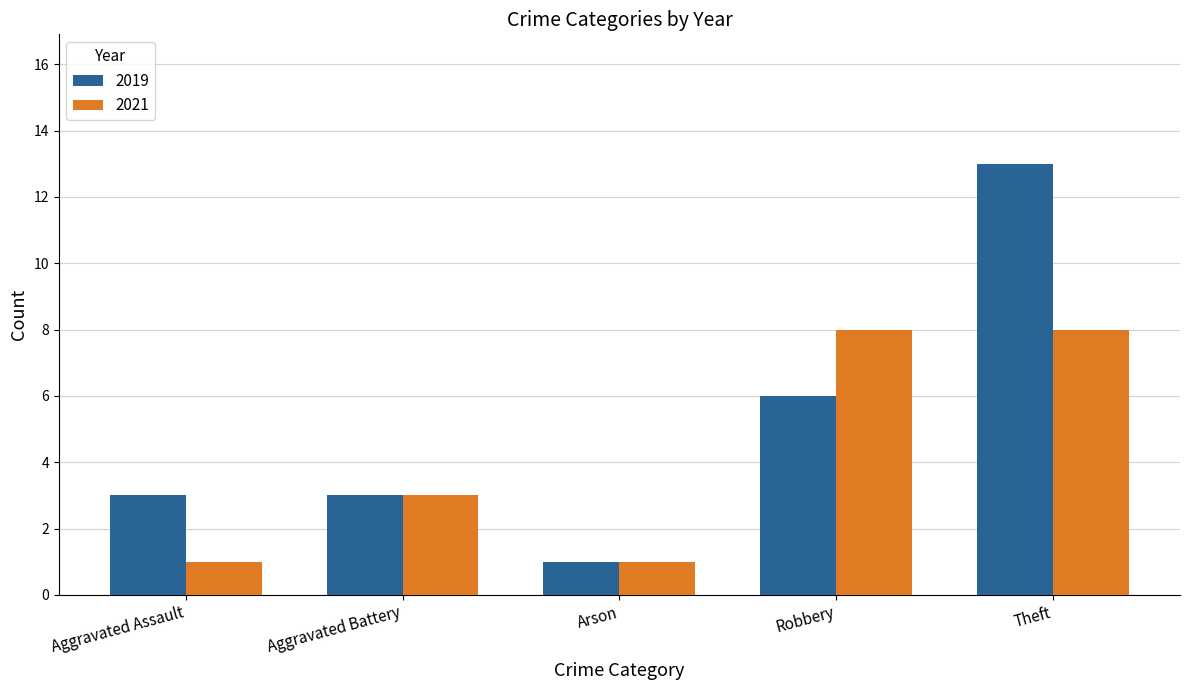

What is the greatest value displayed?

13